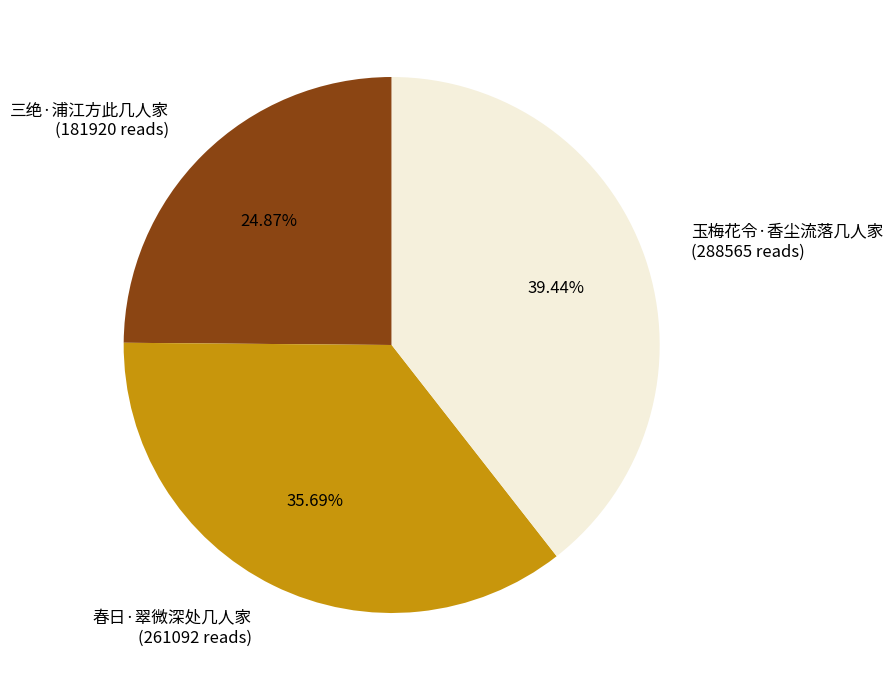

Approximately how many times larger is the value at 三绝·浦江方此几人家 (181920 reads) compared to 春日·翠微深处几人家 (261092 reads)?

0.7